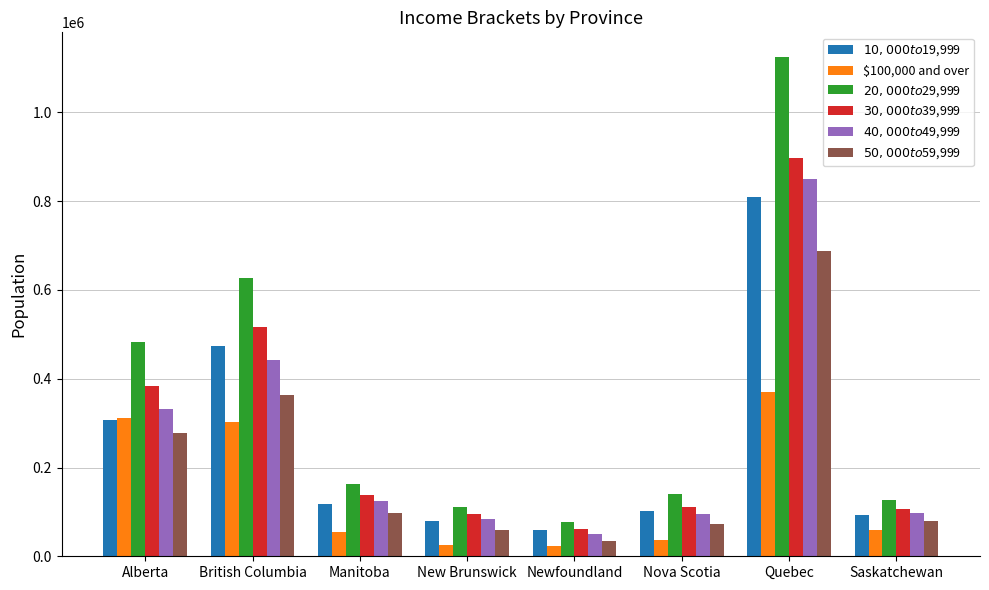

Count the number of data series in this chart.

6